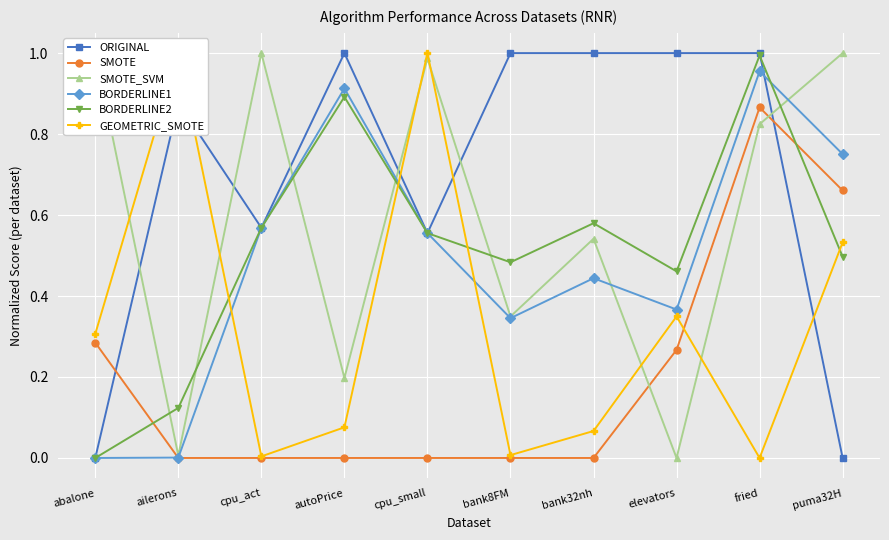

Which category has the lowest value in the BORDERLINE2 series?

abalone